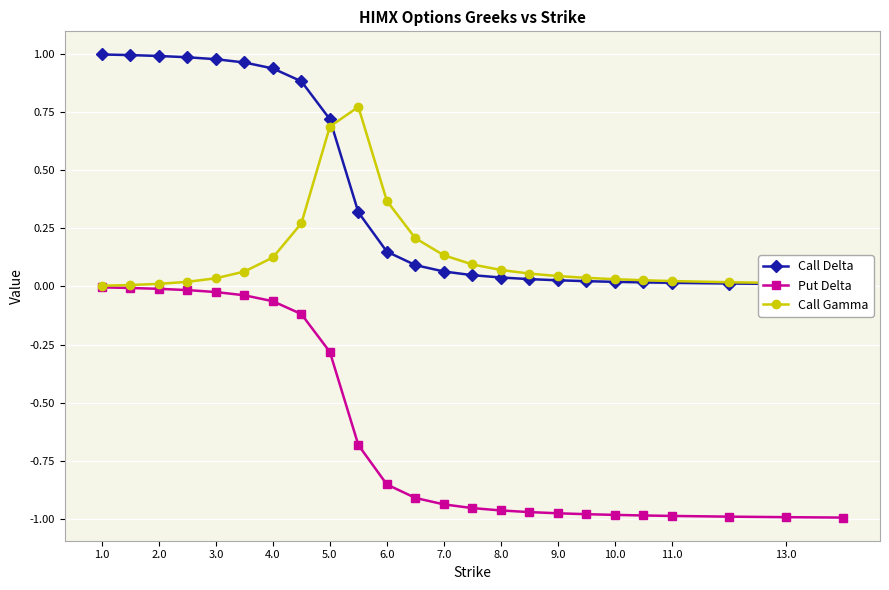

Does the chart display data point markers on the line(s)?

Yes